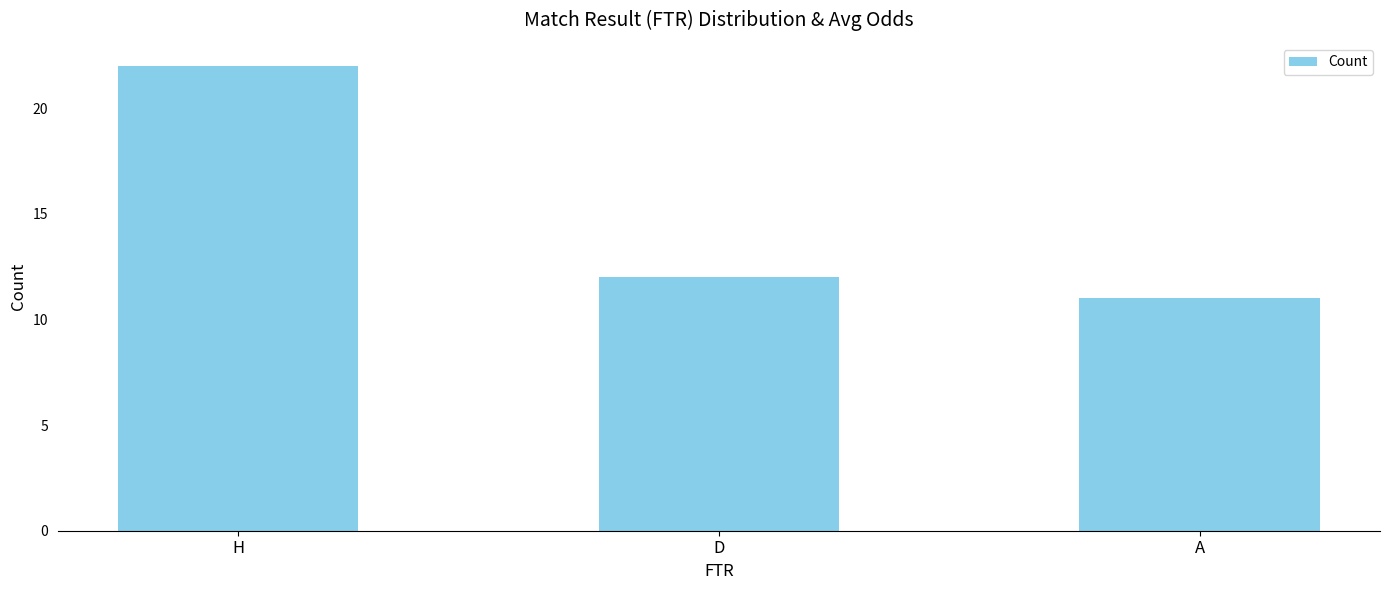

Reading left to right, extract all data points from this chart.

H=22	D=12	A=11